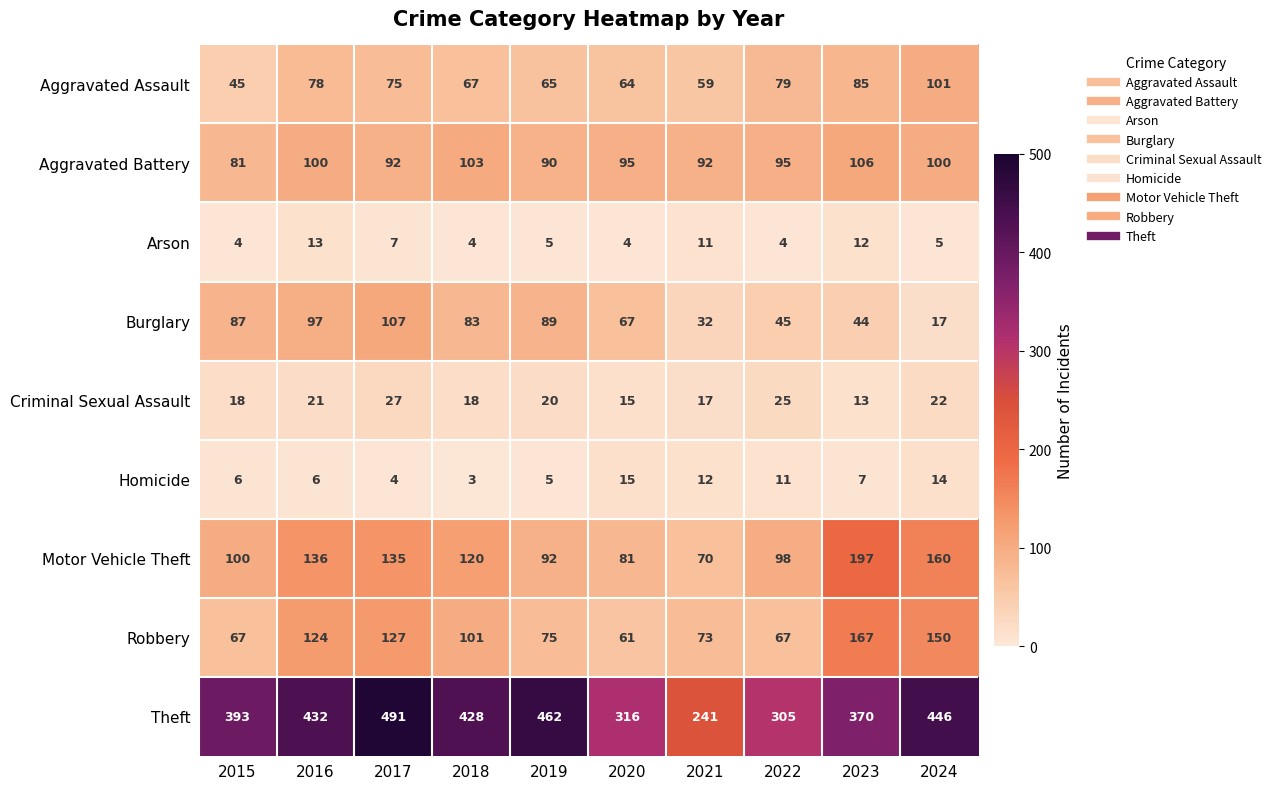

Rank the series at 2018 from highest to lowest value.

Theft, Motor Vehicle Theft, Aggravated Battery, Robbery, Burglary, Aggravated Assault, Criminal Sexual Assault, Arson, Homicide